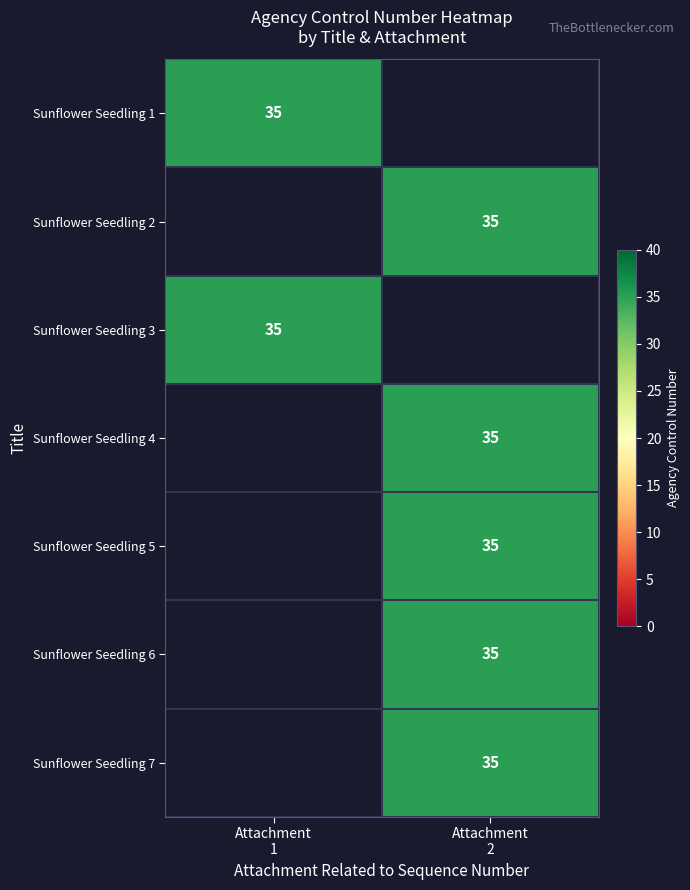

What is the sum of all Sunflower Seedling 6 values?

35